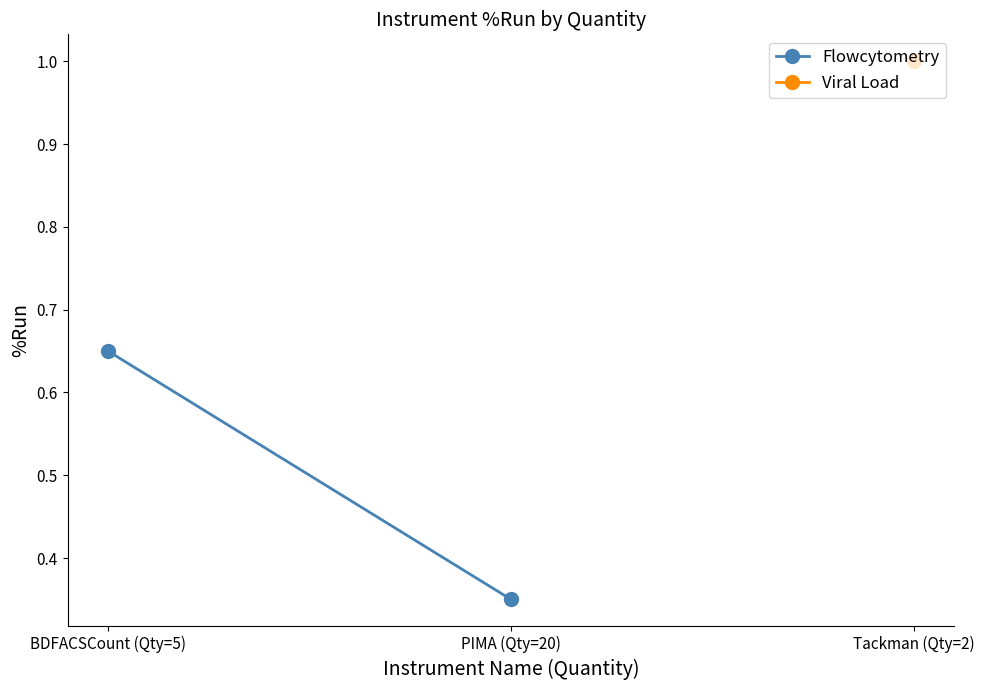

True or false: the data shows 0.3 at PIMA (Qty=20).

True